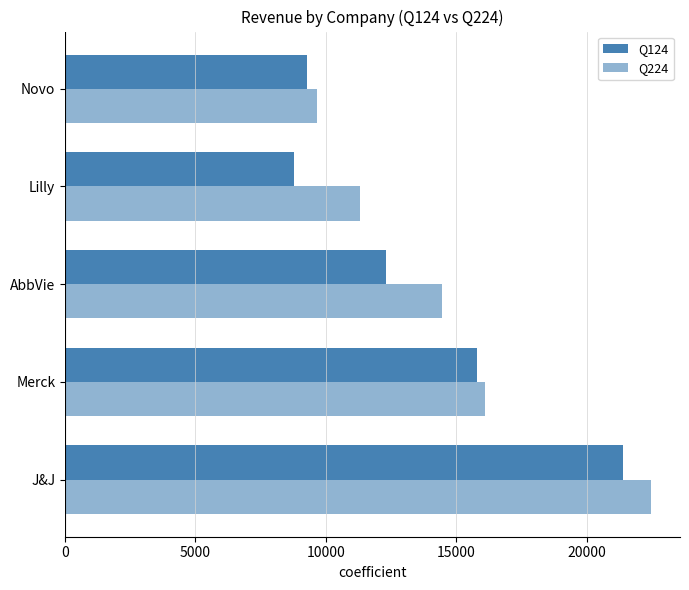

What is the sum of all Q124 values?

67495.2